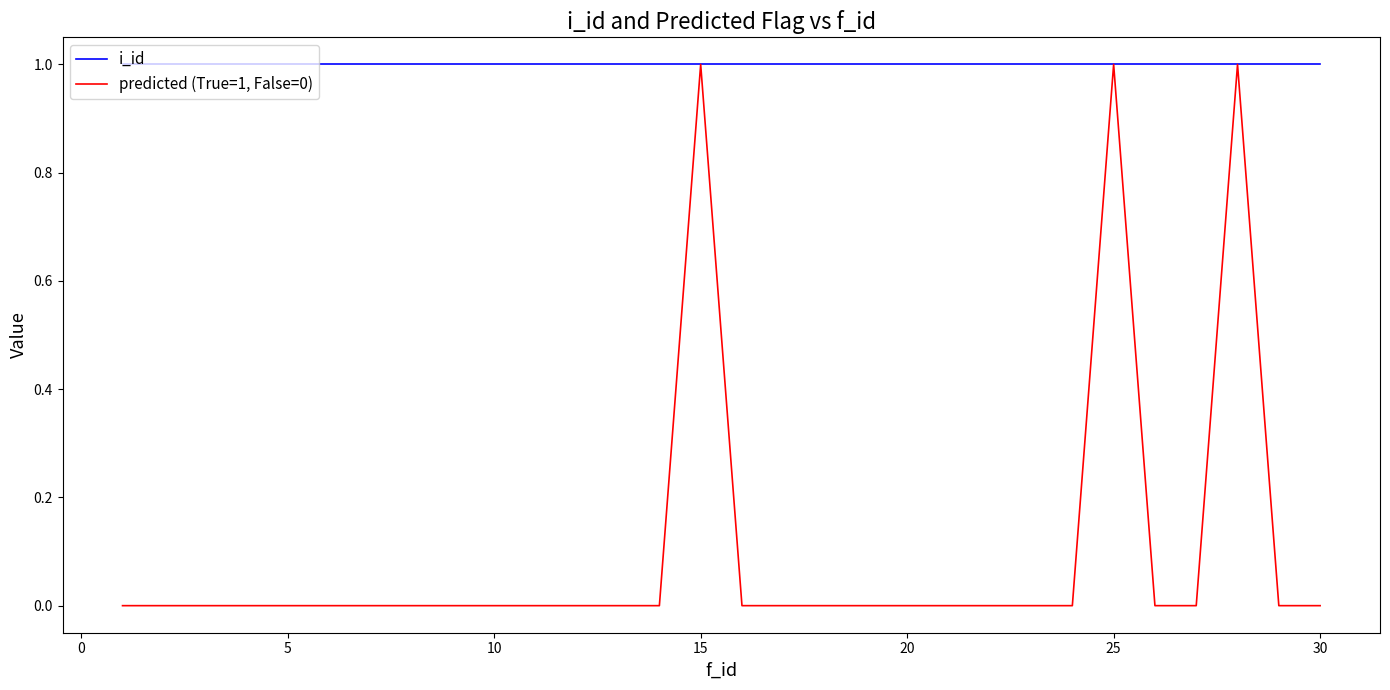

What are all the series names shown in the legend?

i_id, predicted (True=1, False=0)